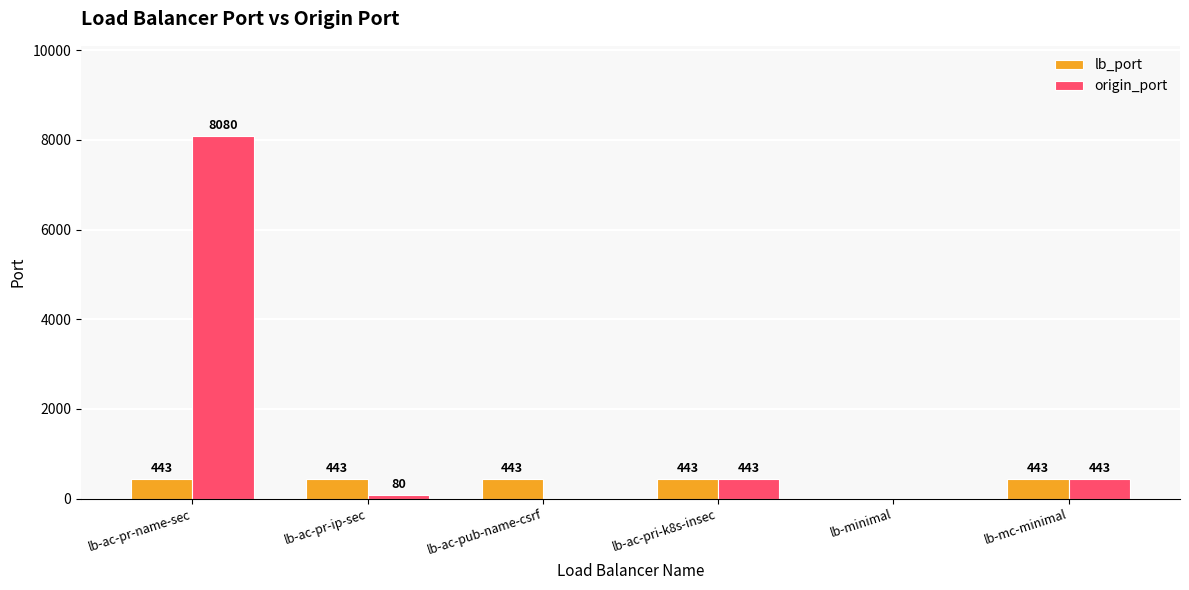

Is it true that lb_port equals 443 at lb-ac-pub-name-csrf?

True